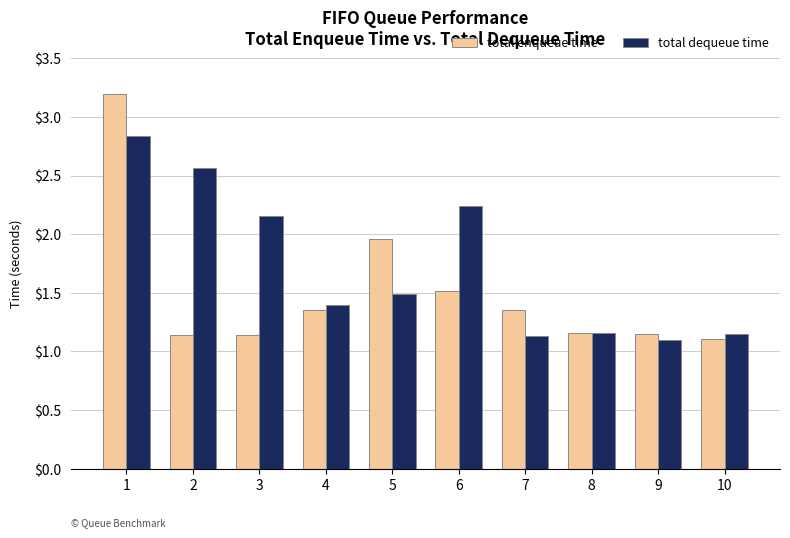

What is the greatest value displayed?

3.2